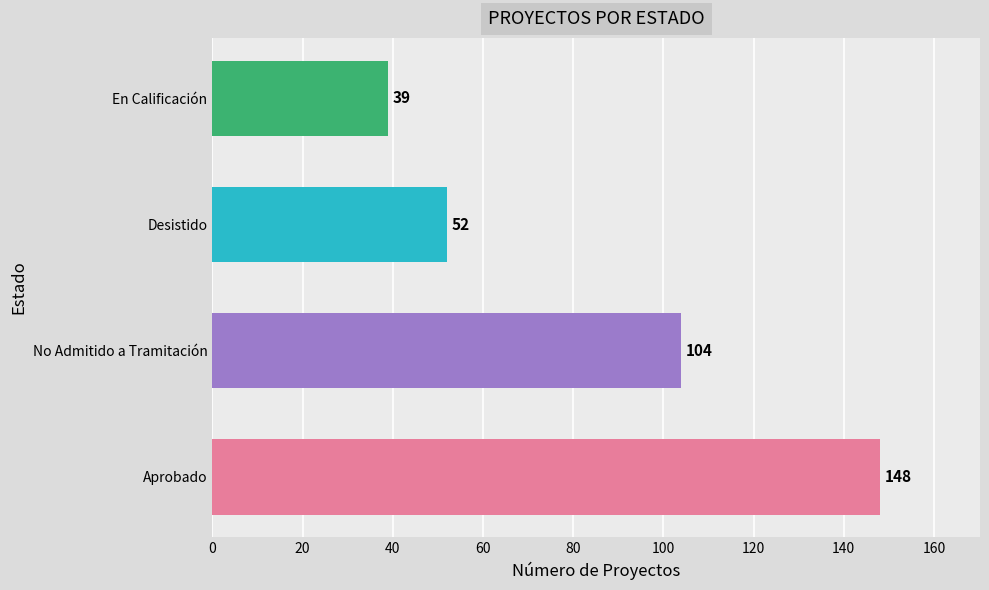

Rank the categories by value from lowest to highest.

En Calificación, Desistido, No Admitido a Tramitación, Aprobado